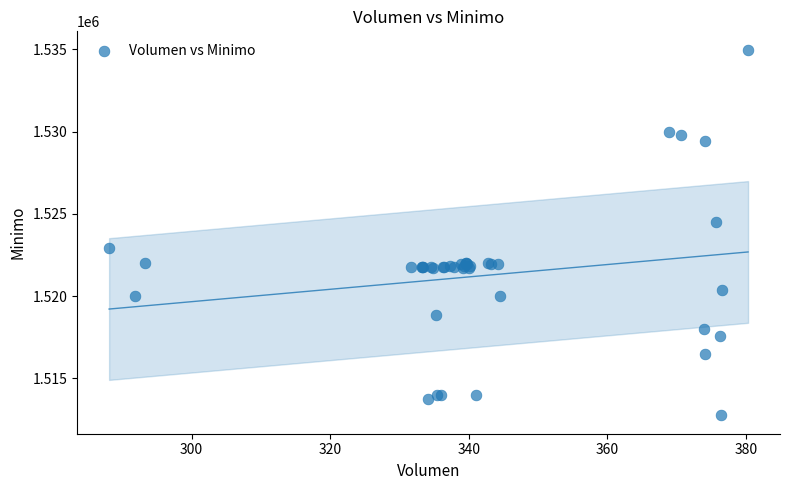

What Y value in the scatter plot is closest to 1523862?

1524513